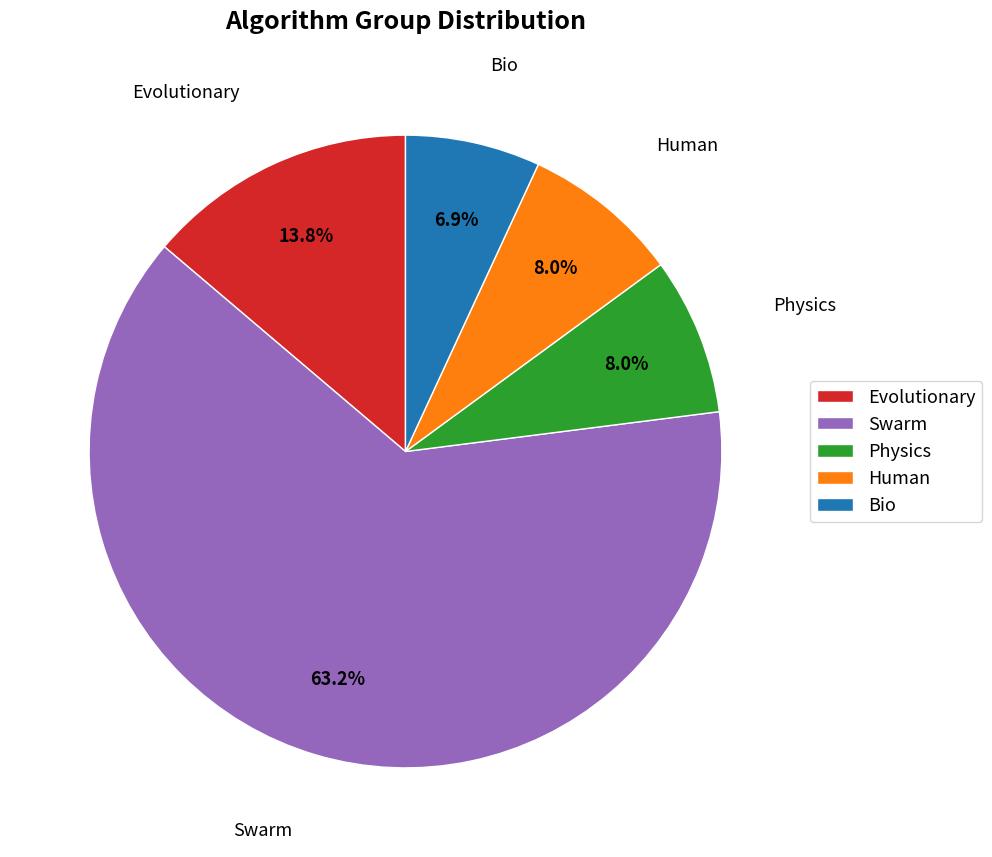

How many segments does this pie chart have?

5